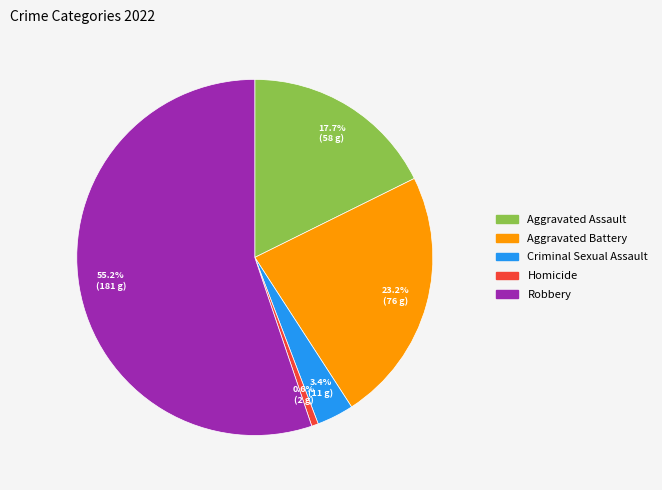

How many slices are in this pie chart?

5